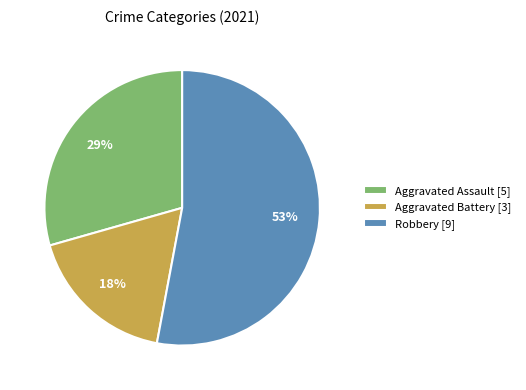

Which slice is the smallest?

Aggravated Battery [3]